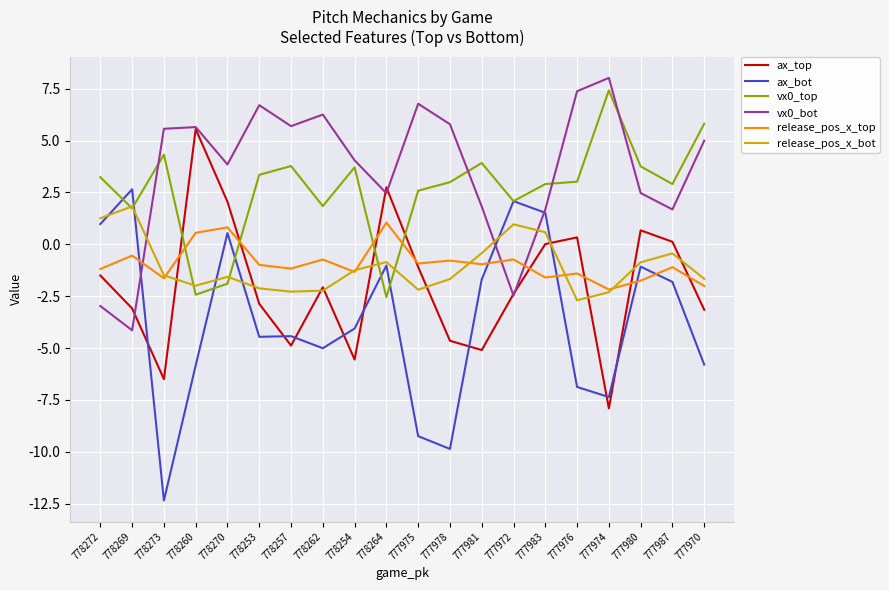

What position from the left is 778260?

4